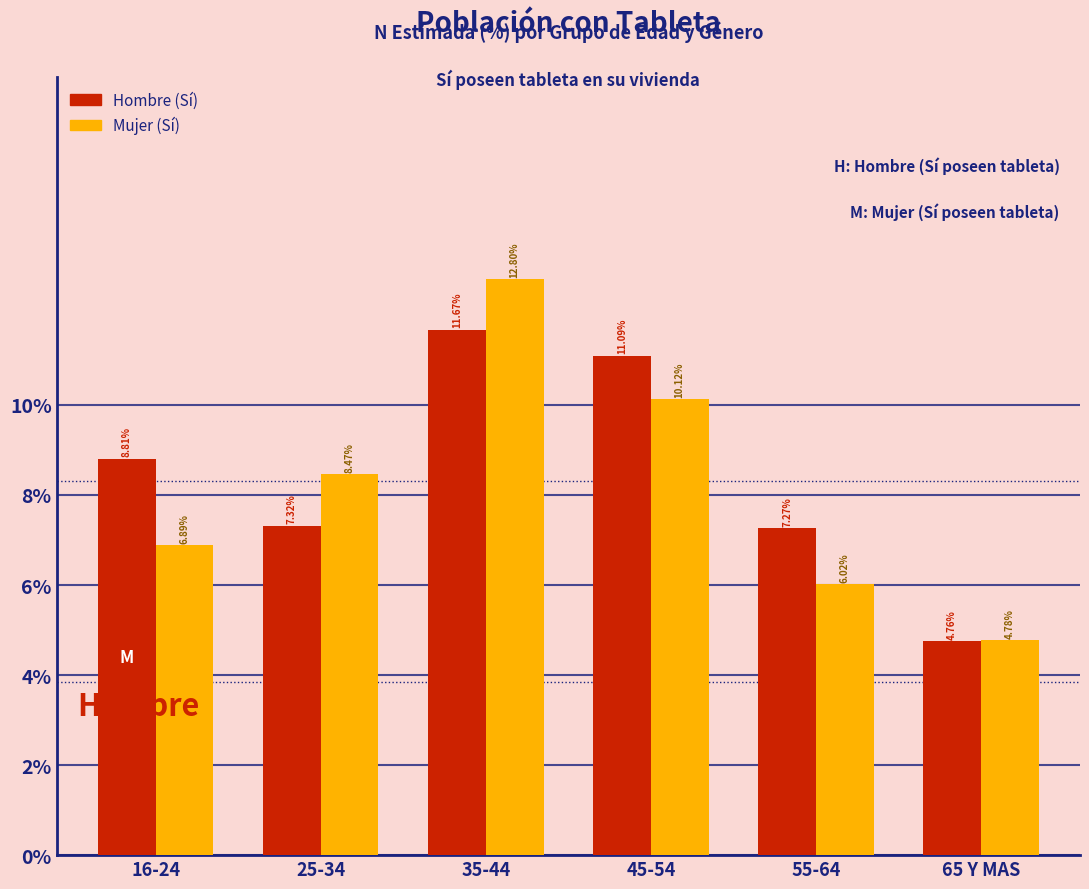

Which series has the widest spread of values?

Mujer (Sí)